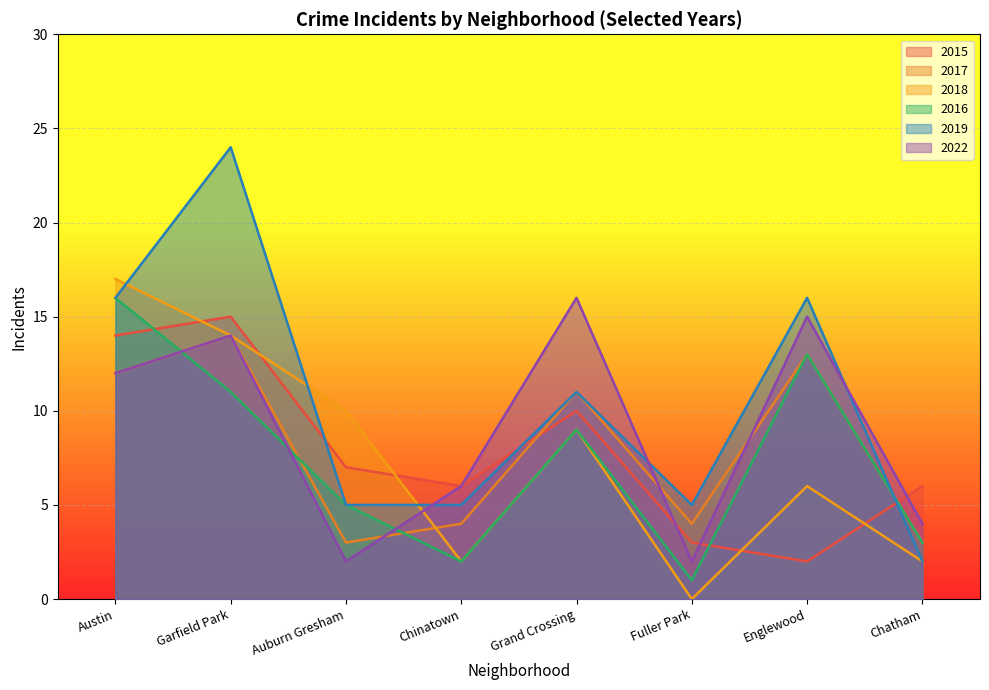

List the series in order of their peak value, highest first.

2019, 2018, 2016, 2022, 2015, 2017